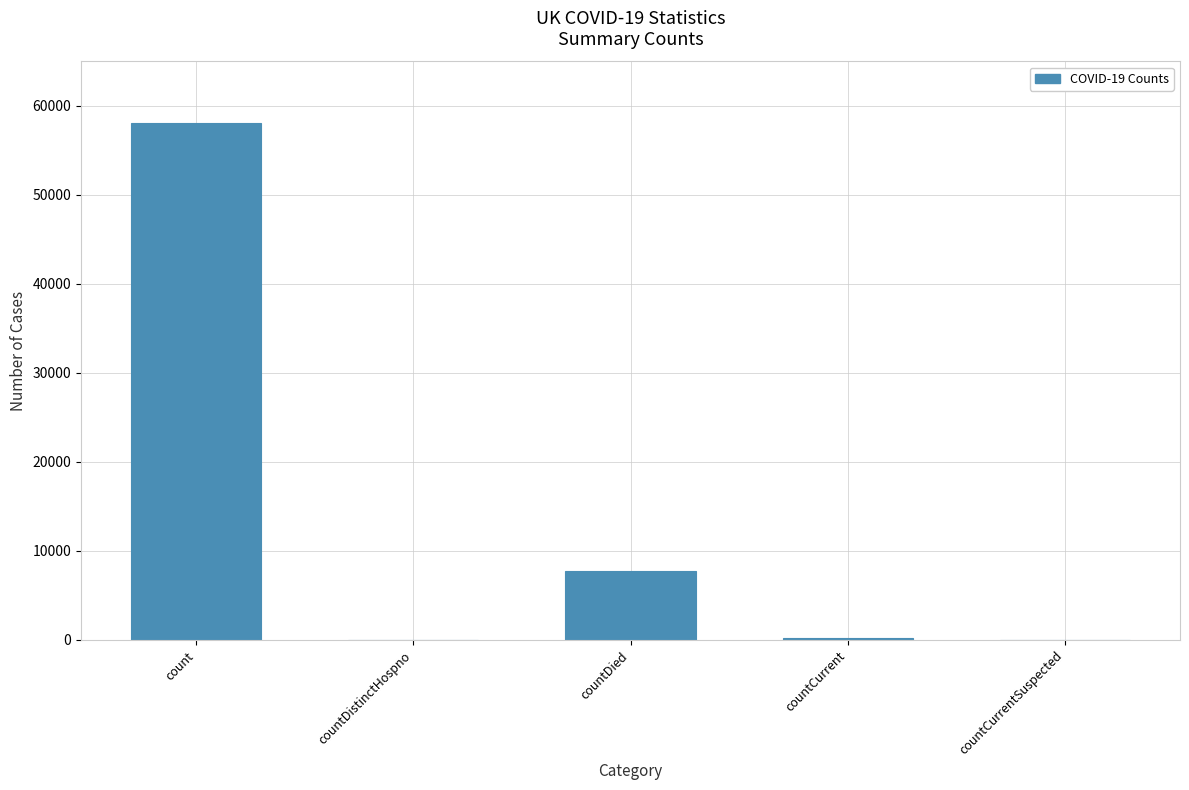

What is the difference between the values at countCurrent and countDied?

7529